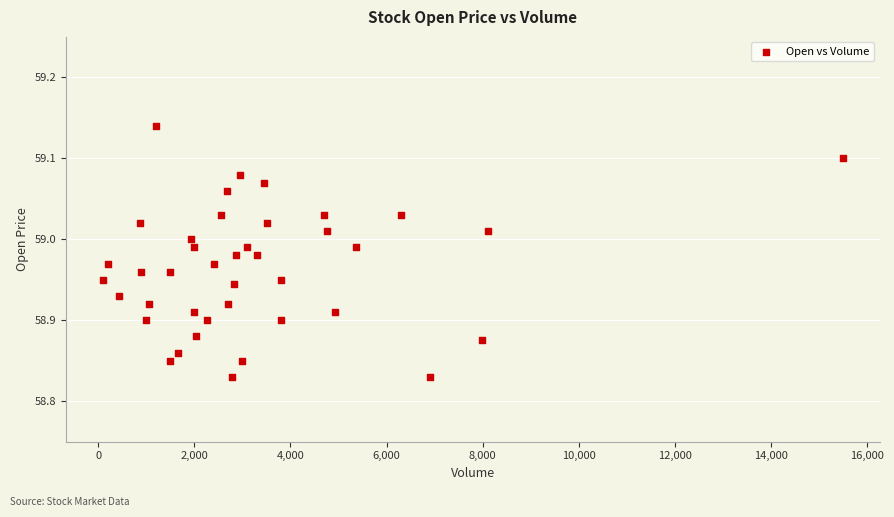

What is the range of Y values (max minus min)?

0.3